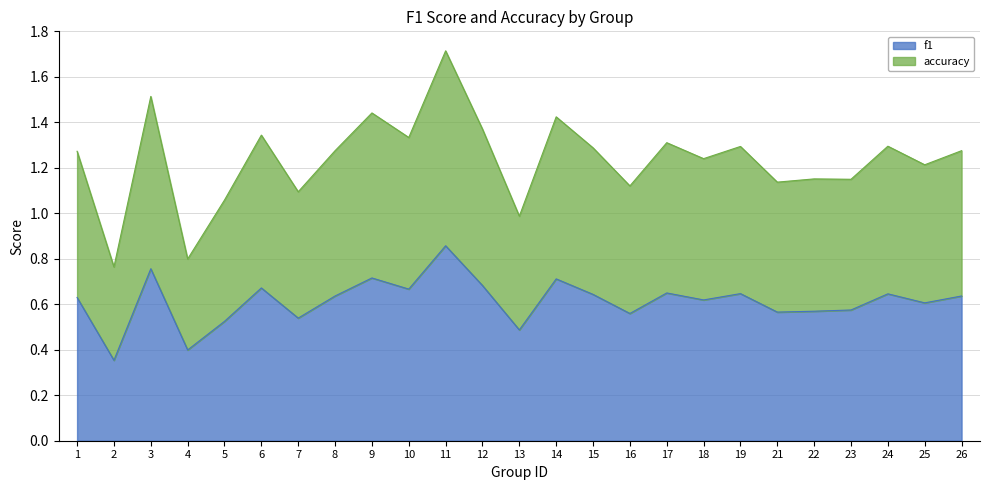

How many interior local valleys does the f1 series have?

9